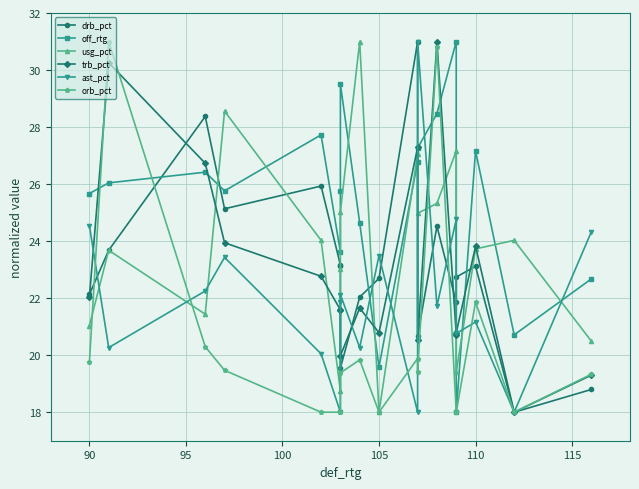

What is the average value of the ast_pct series?

22.0